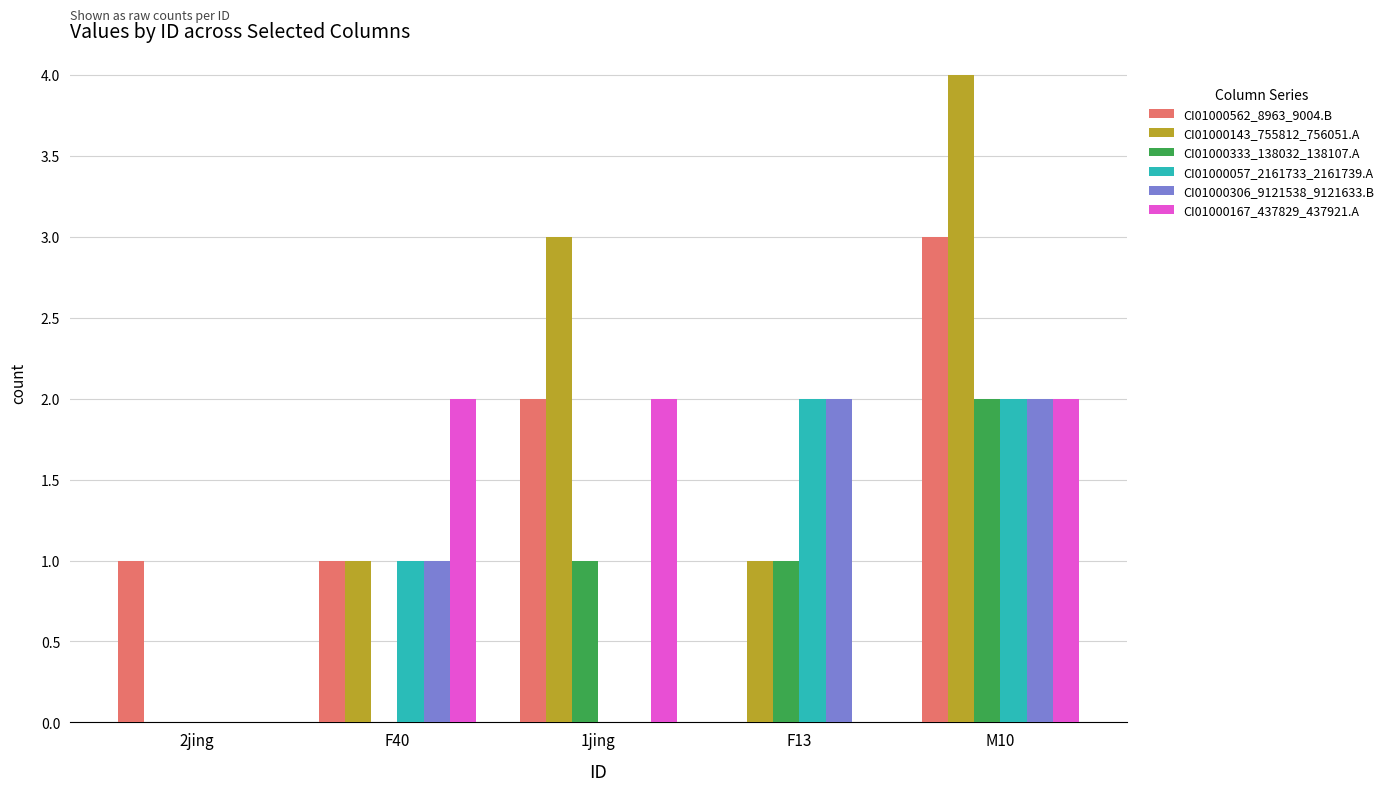

The value of CI01000167_437829_437921.A at F40 is 1. True or false?

False